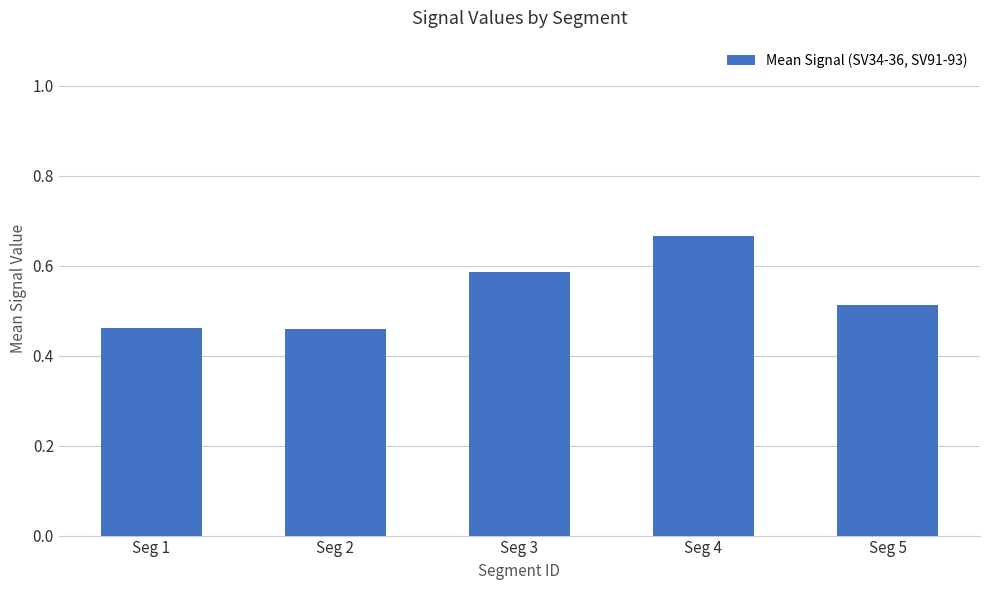

What is the sum of all values?

2.7